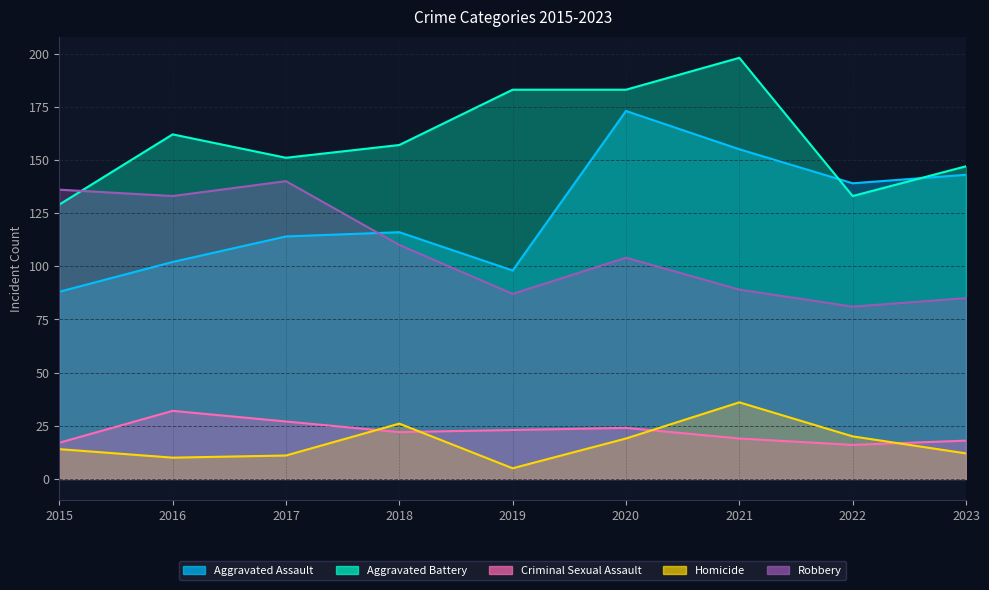

What is the sum of the Homicide values at 2019 and 2022?

25